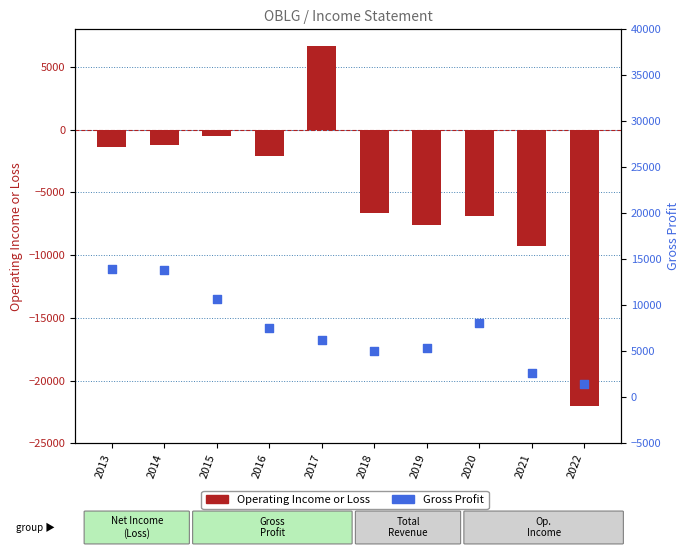

Which series reaches the maximum Y coordinate?

Gross Profit